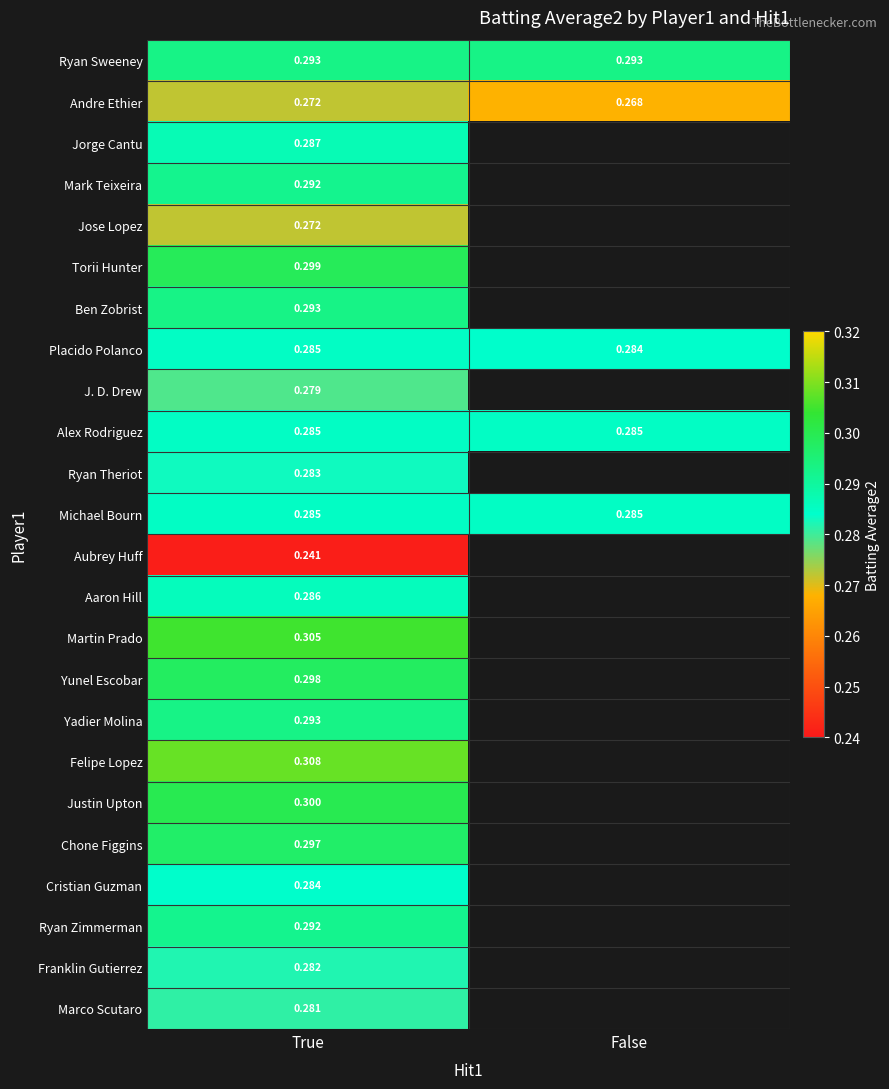

What is the highest value of the Jorge Cantu series?

0.3